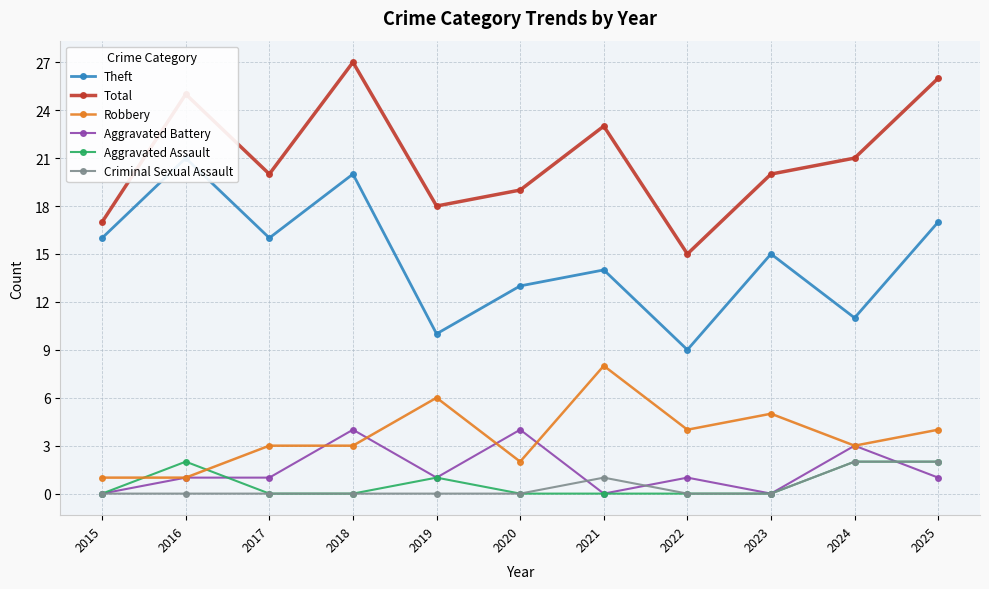

Does the chart have visible grid lines?

Yes